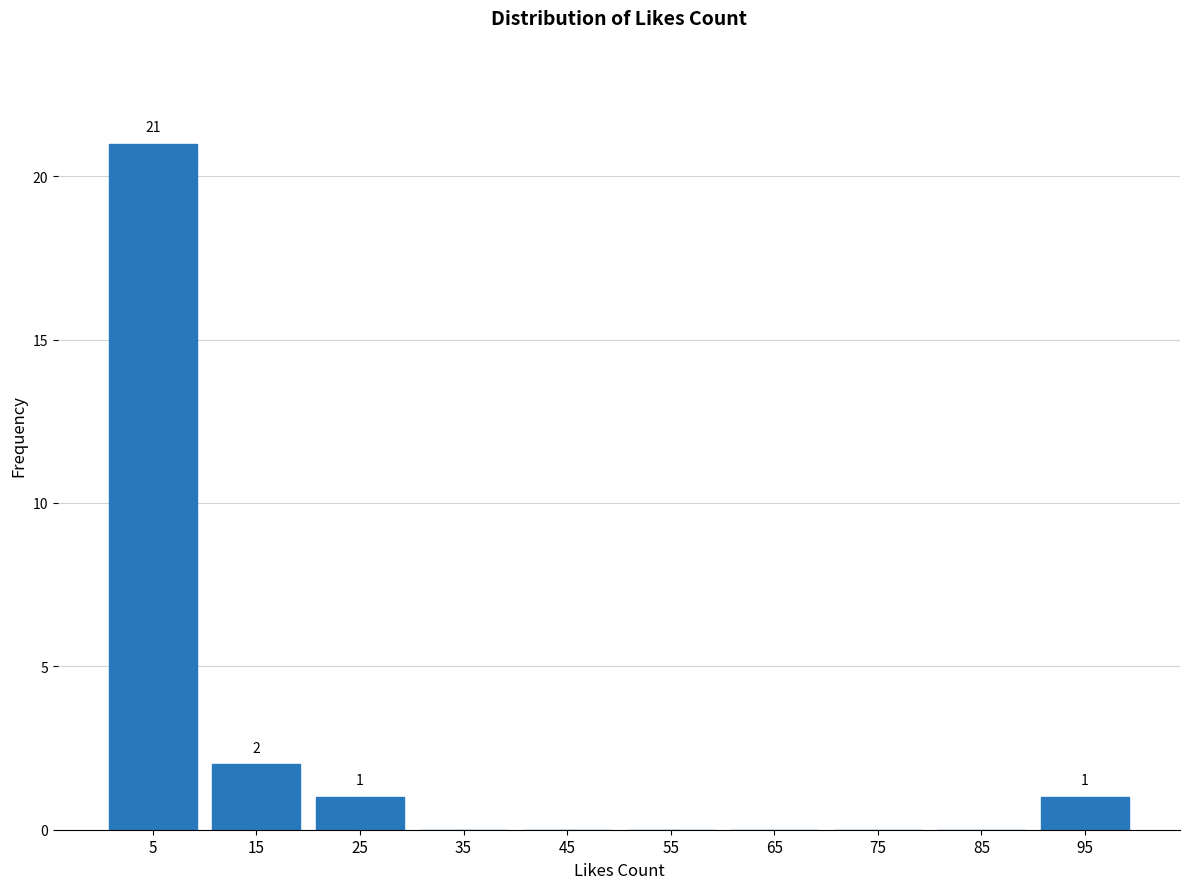

Which range on the x-axis has the tallest bar?

0 to 10